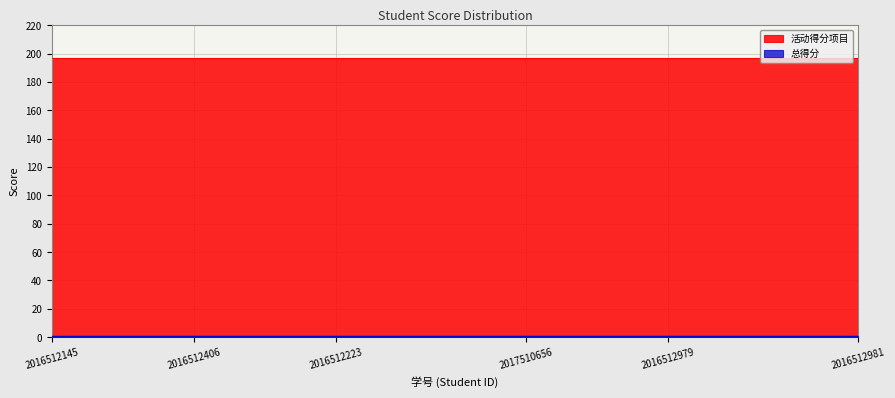

Which series has the largest total across all categories?

活动得分项目